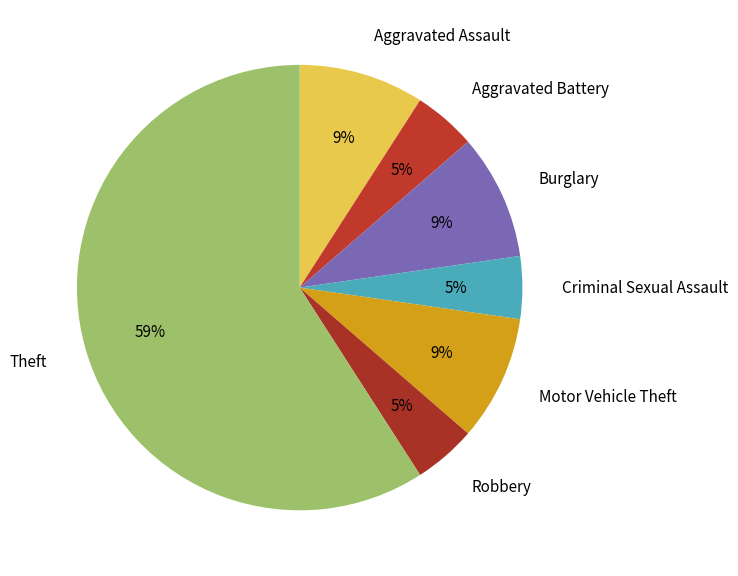

True or false: Theft accounts for 59% of the total.

True